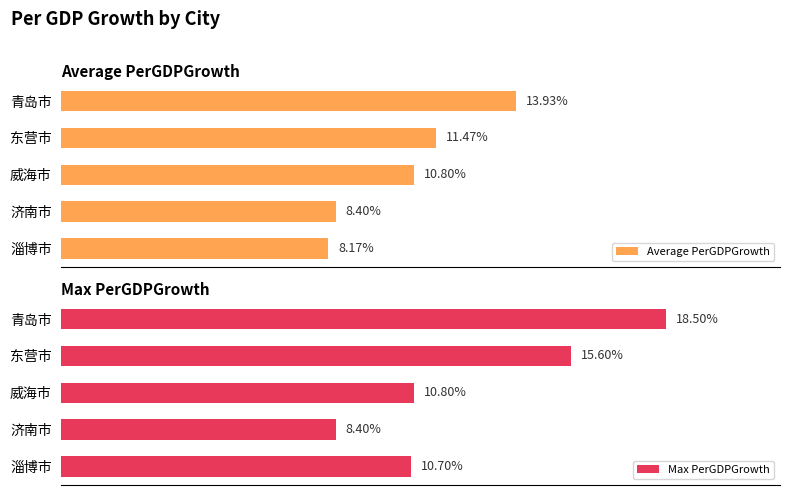

Count the number of data series in this chart.

2